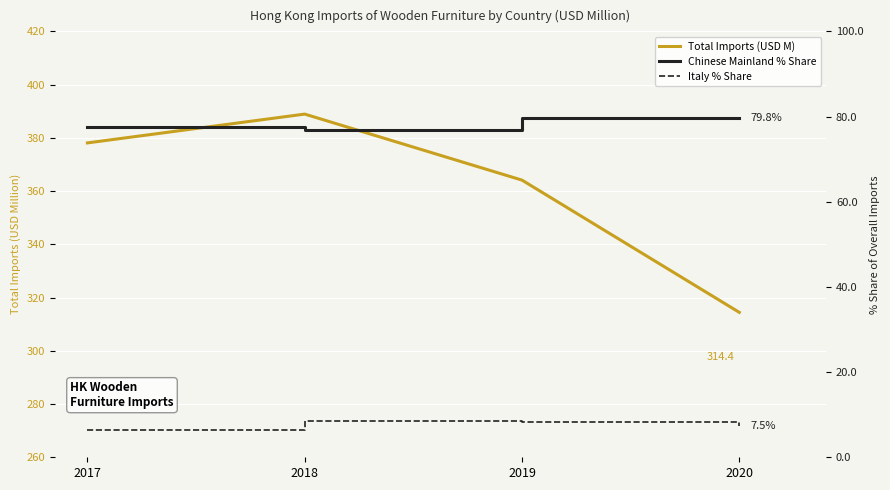

What is the difference between the highest and lowest values at 2018?

380.3